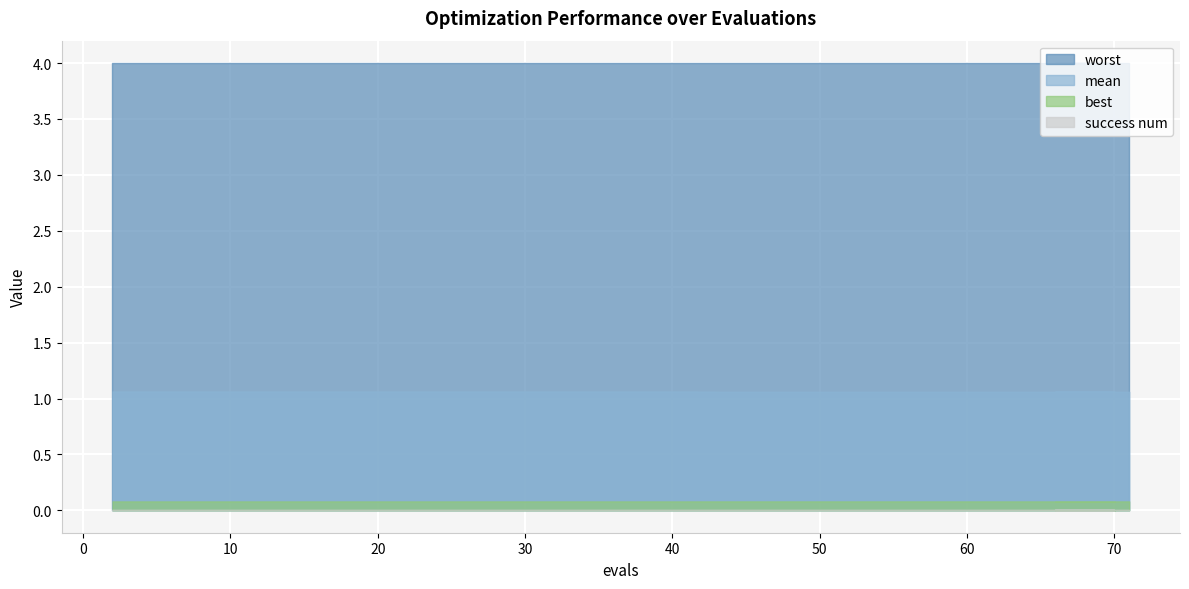

Count the number of categories in the chart.

20